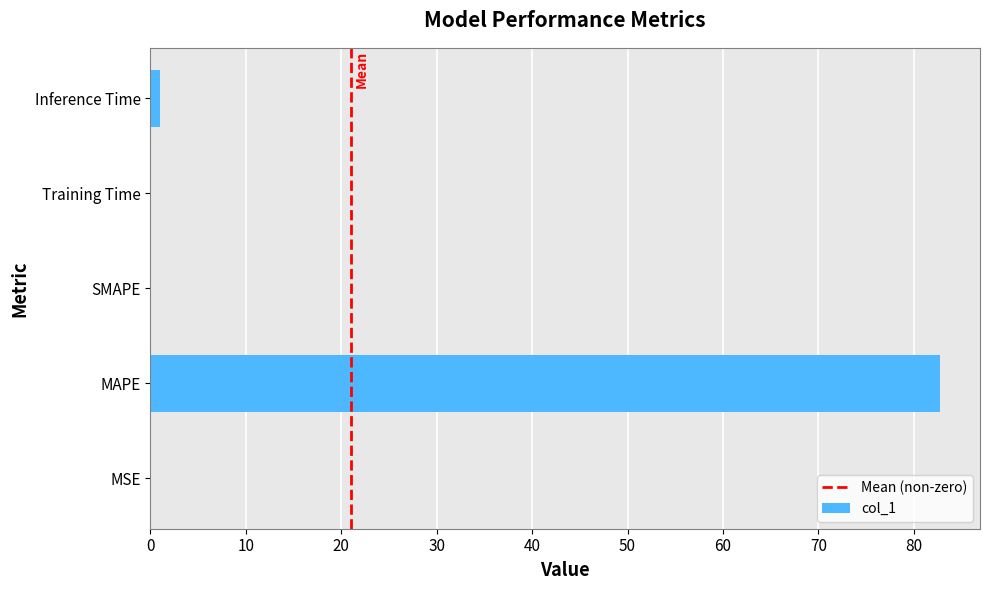

Which label corresponds to the largest value in the chart?

MAPE